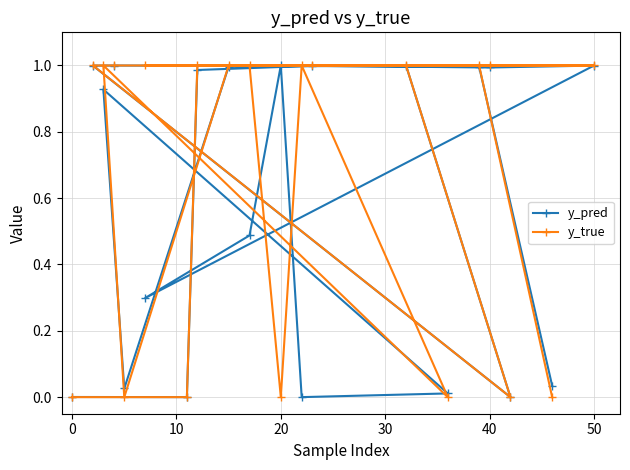

Which series has the largest total across all categories?

y_true